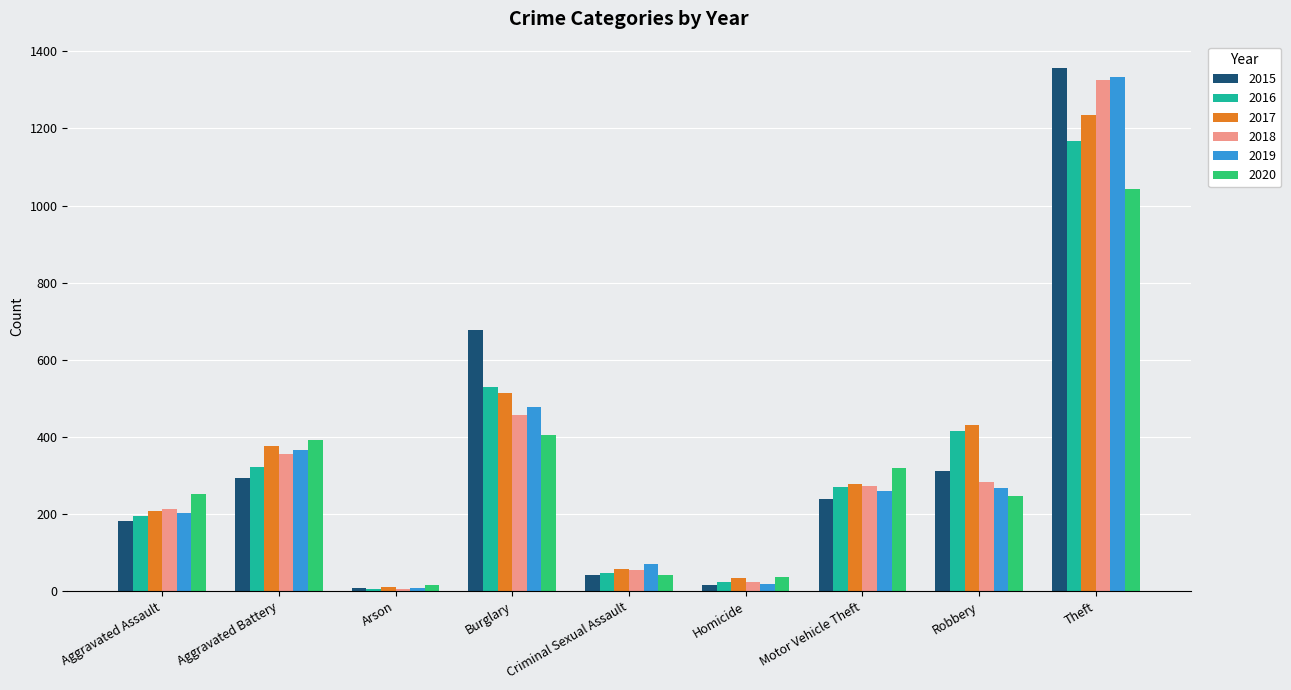

How many data points in 2018 are less than 272?

4